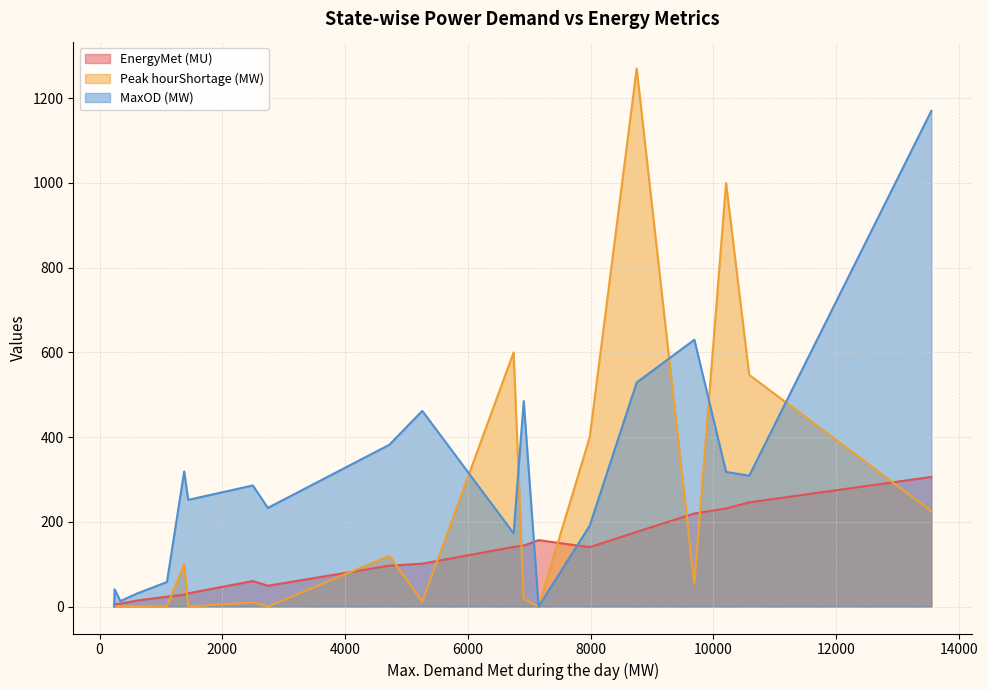

What is the difference between the second highest and second lowest values in the MaxOD (MW) series?

630.0